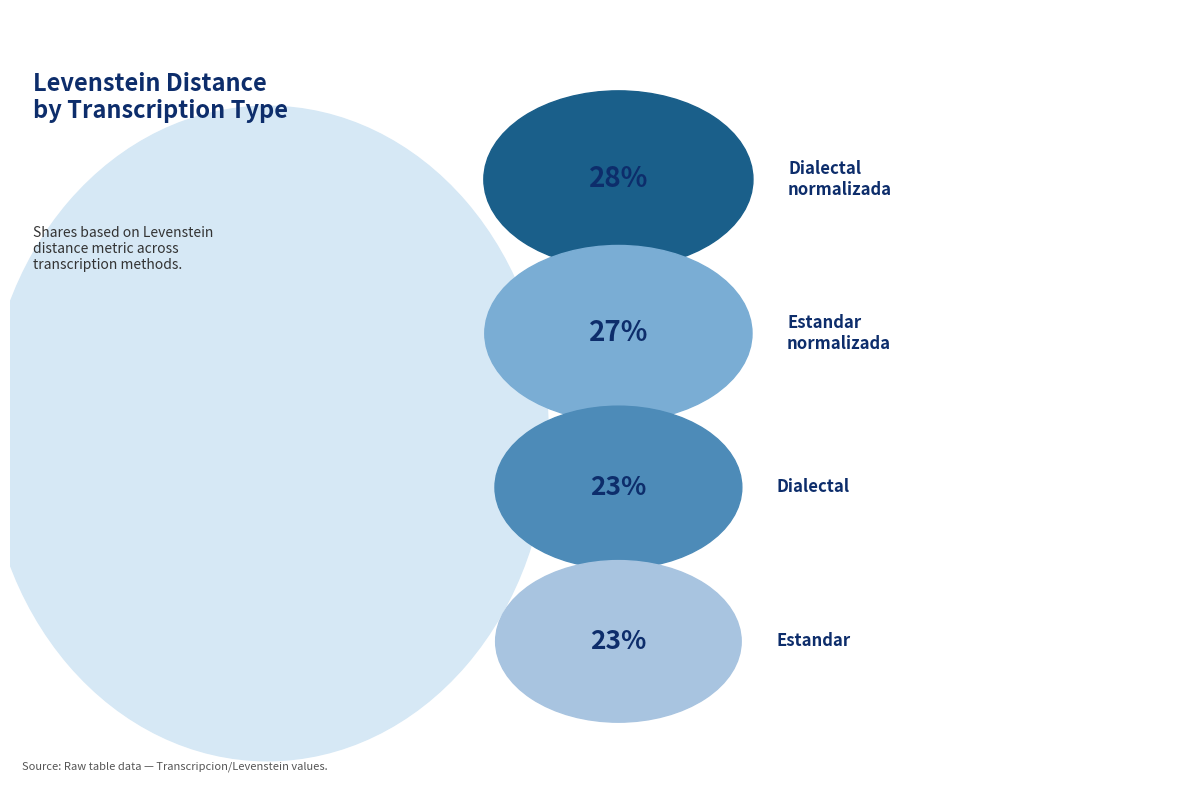

What is the smallest slice in the pie chart?

Estandar